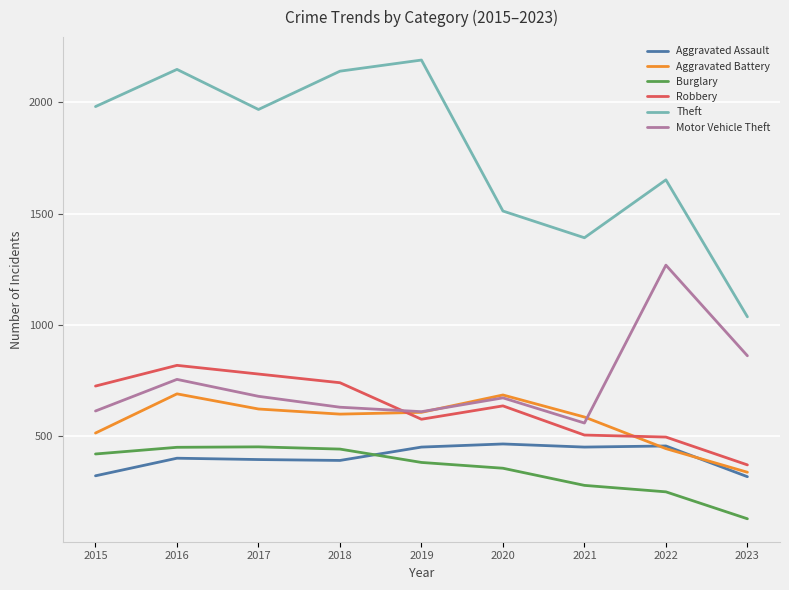

What is the total value across all series at 2018?

4947